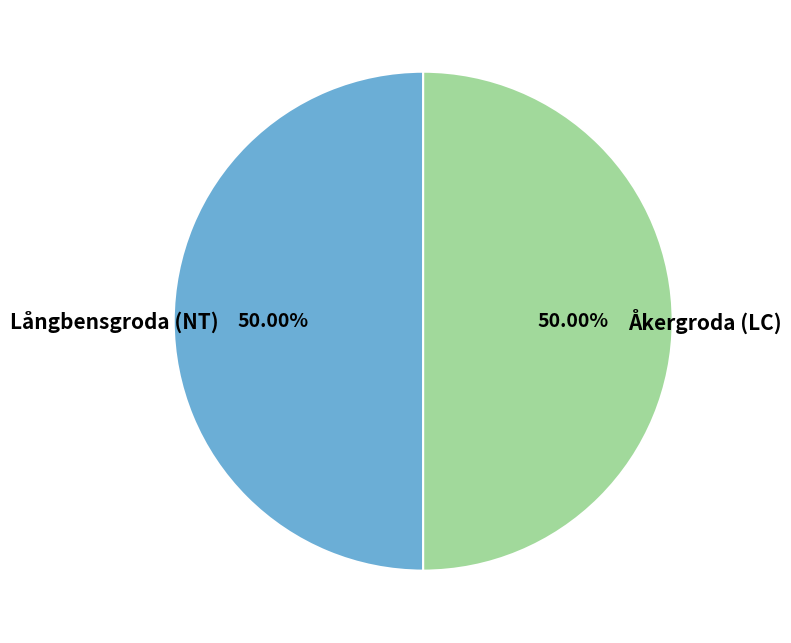

To the nearest percent, what is the average slice percentage?

50%